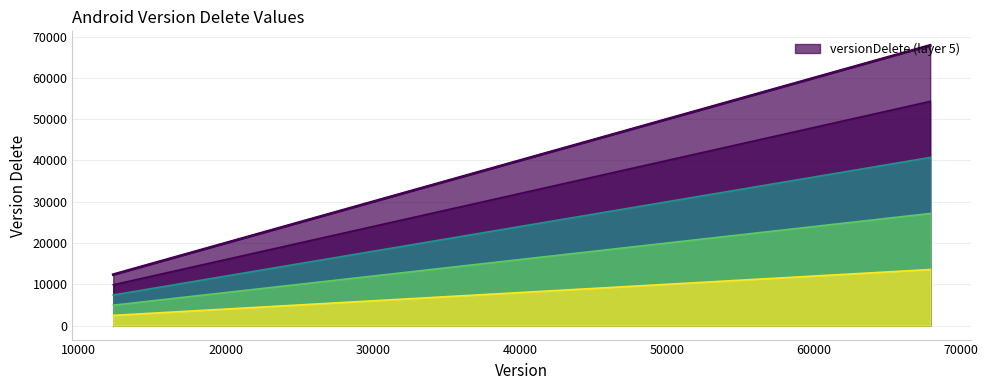

Between 12345 and 21223, which is larger?

21223